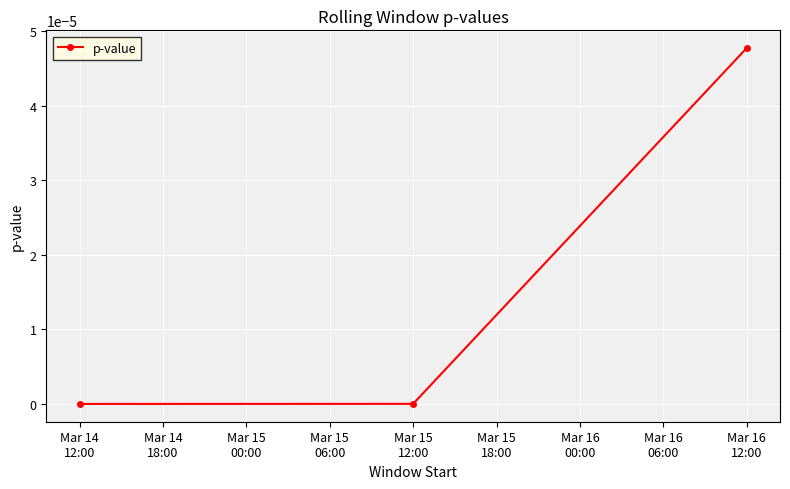

What is the label of the 3rd point from the left?

Mar 16
12:00